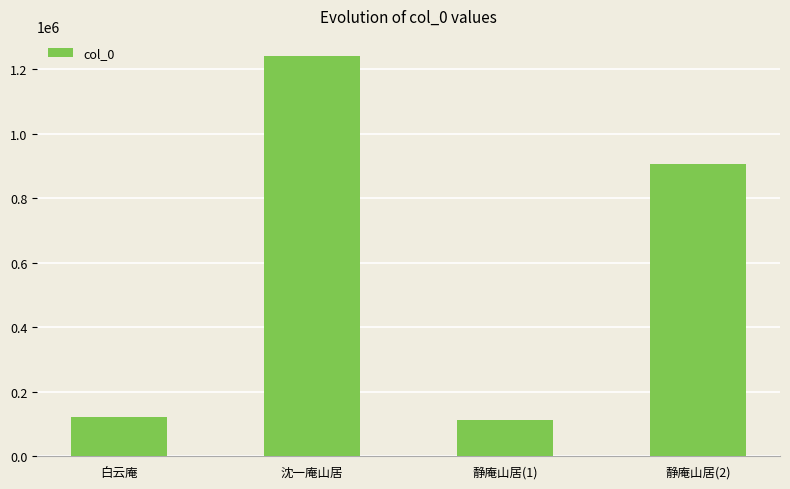

What is the difference between the maximum and minimum values?

1128972